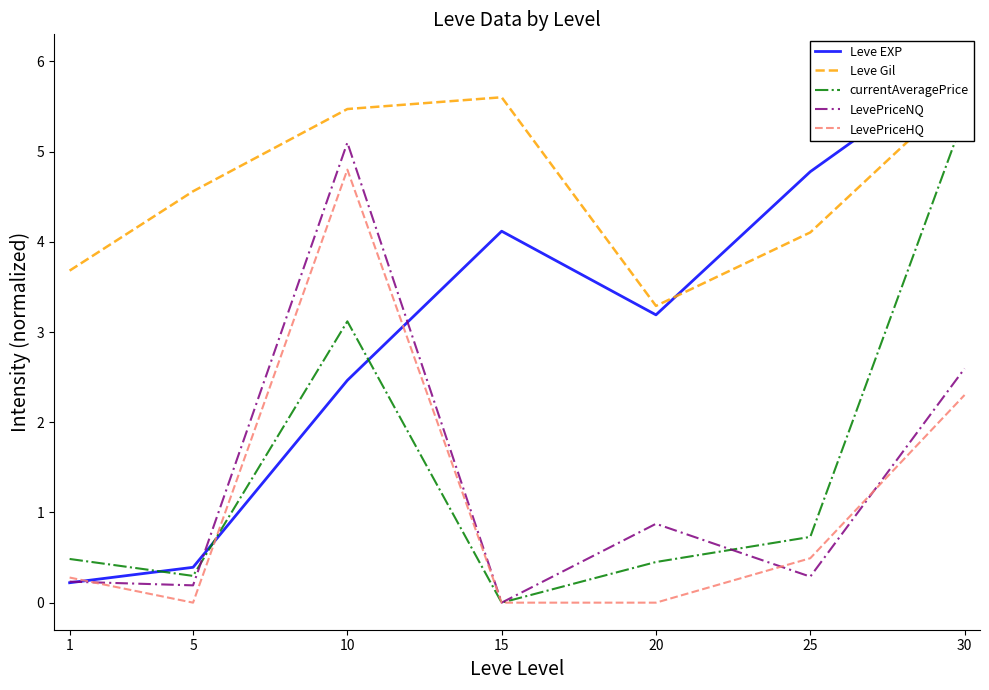

How many values in LevePriceNQ are above zero?

6